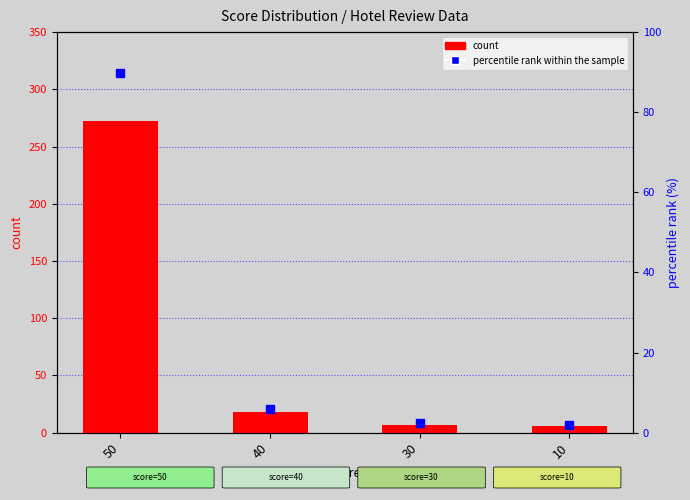

At which category is the sum across all series the highest?

50